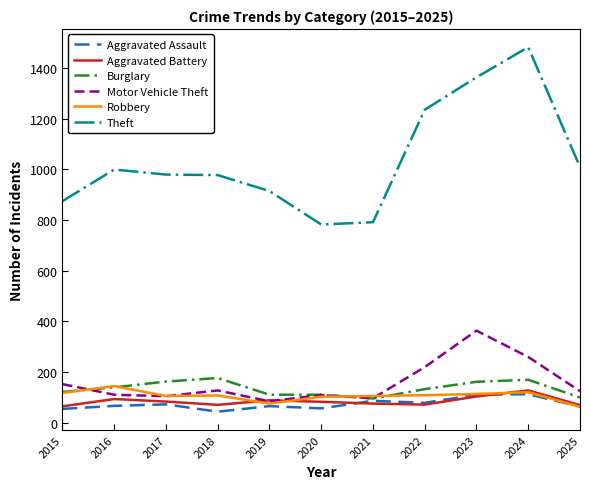

What is the highest value of the Motor Vehicle Theft series?

363